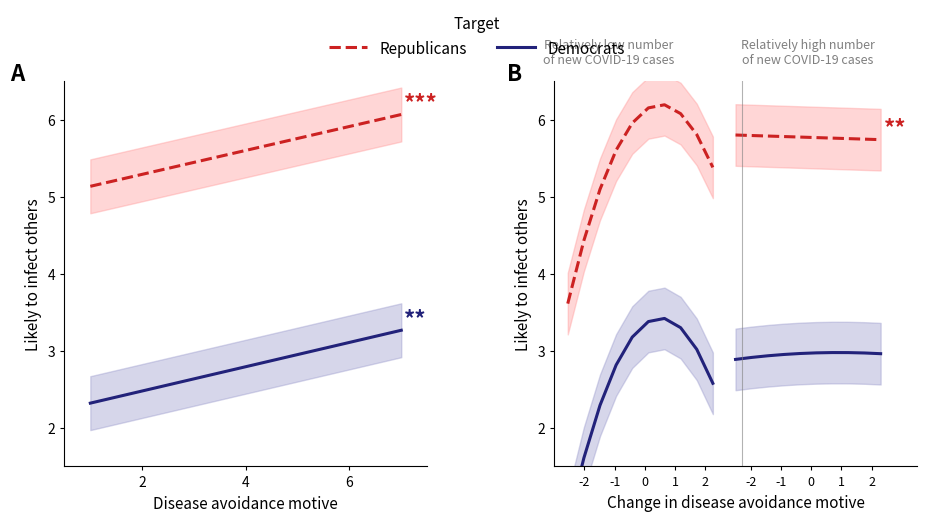

True or false: Republicans and Democrats intersect in this chart.

False